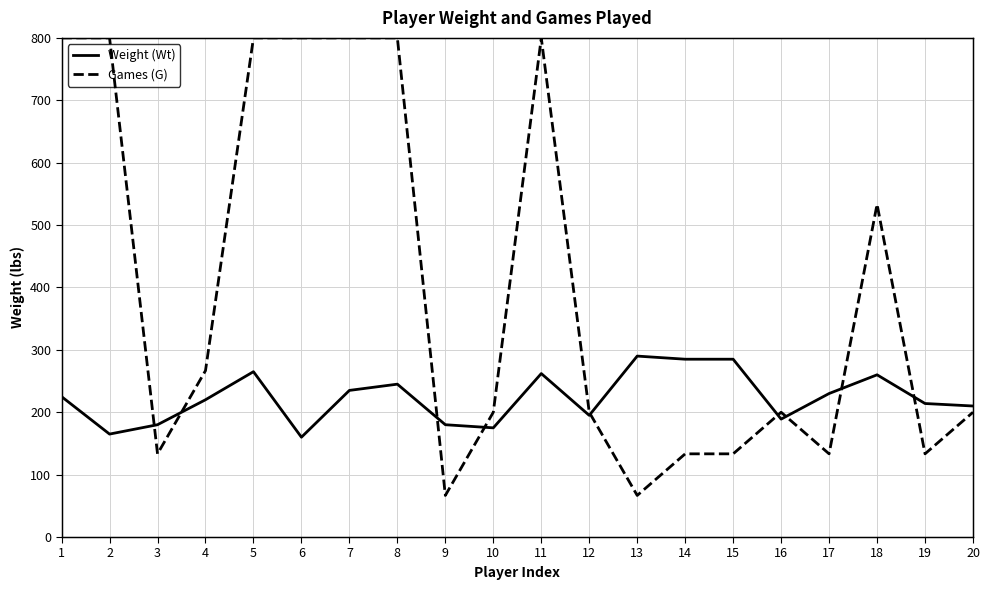

Between 7 and 5, which is larger?

5